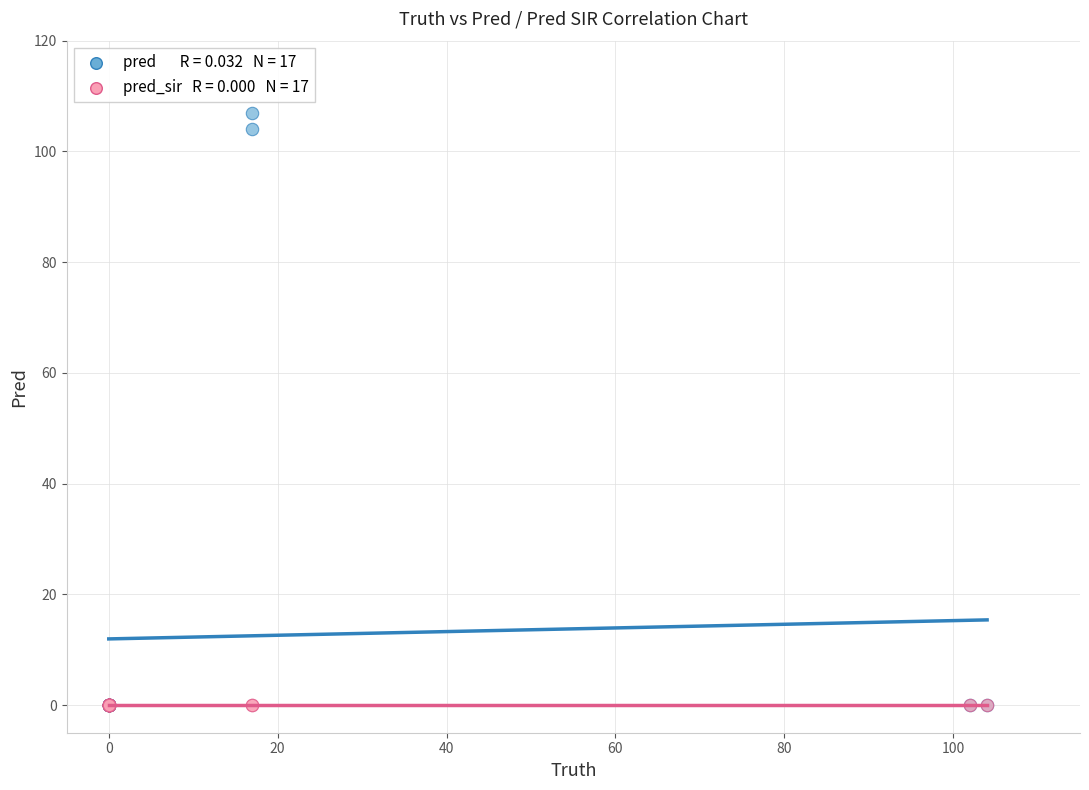

Across all series, what Y value is closest to 53?

104